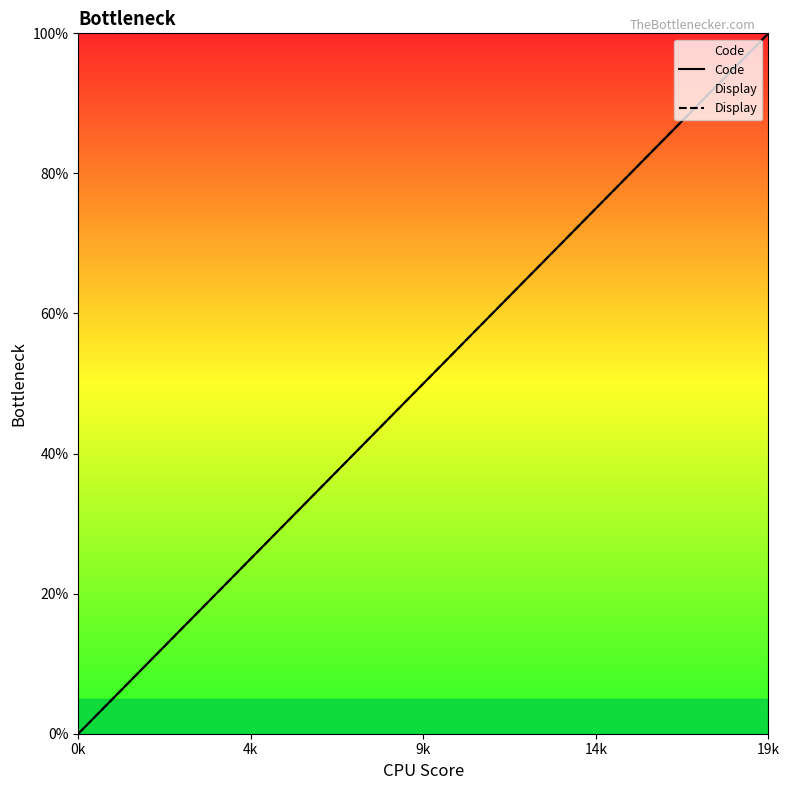

How many data points in Code are above 52?

10